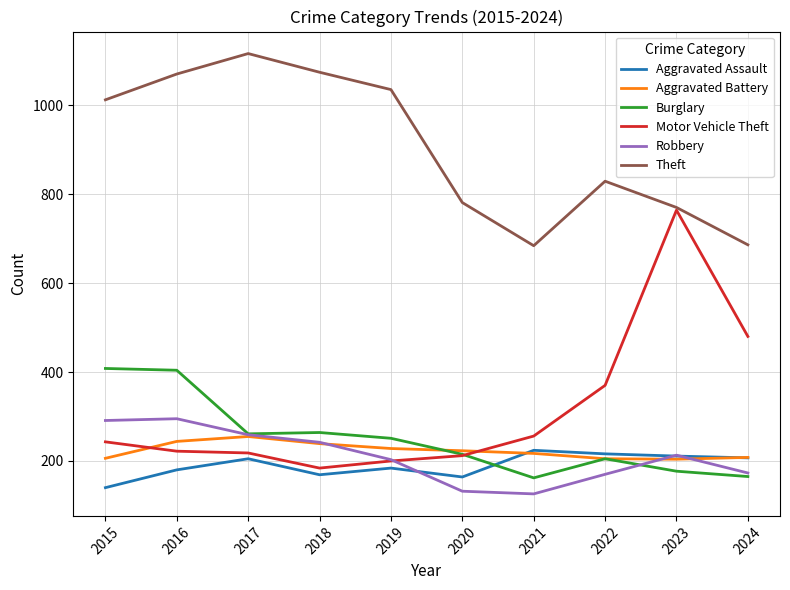

Which series changed the most between 2016 and 2017?

Burglary